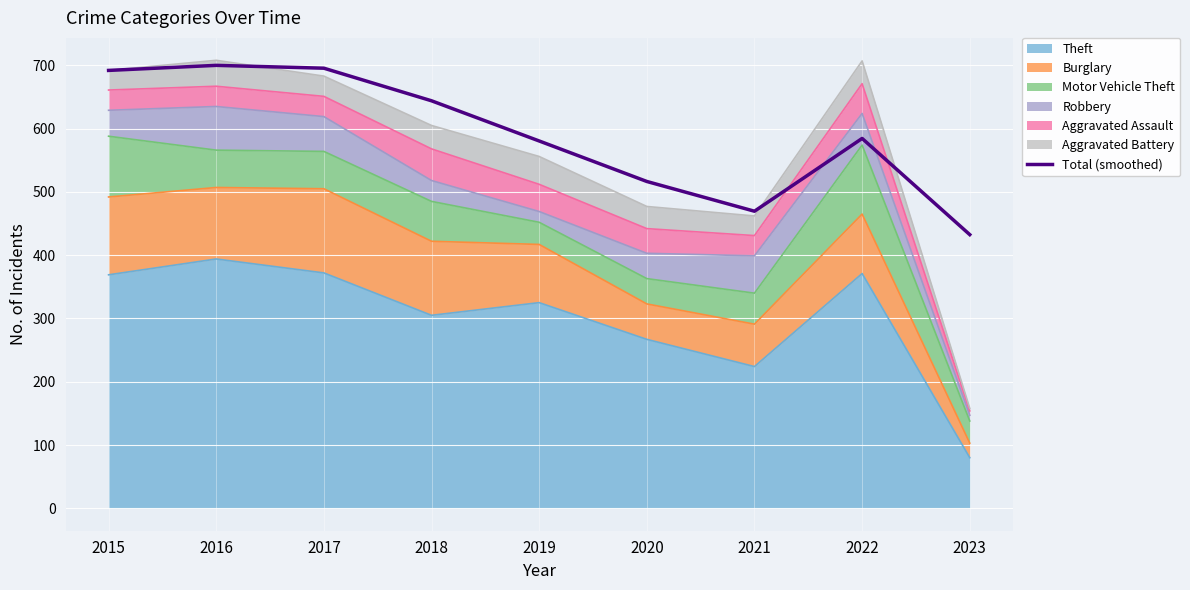

Reading right to left, list all the values displayed in this chart.

432.5	584.5	469.5	516.5	580.5	644.0	695.5	700.0	692.0